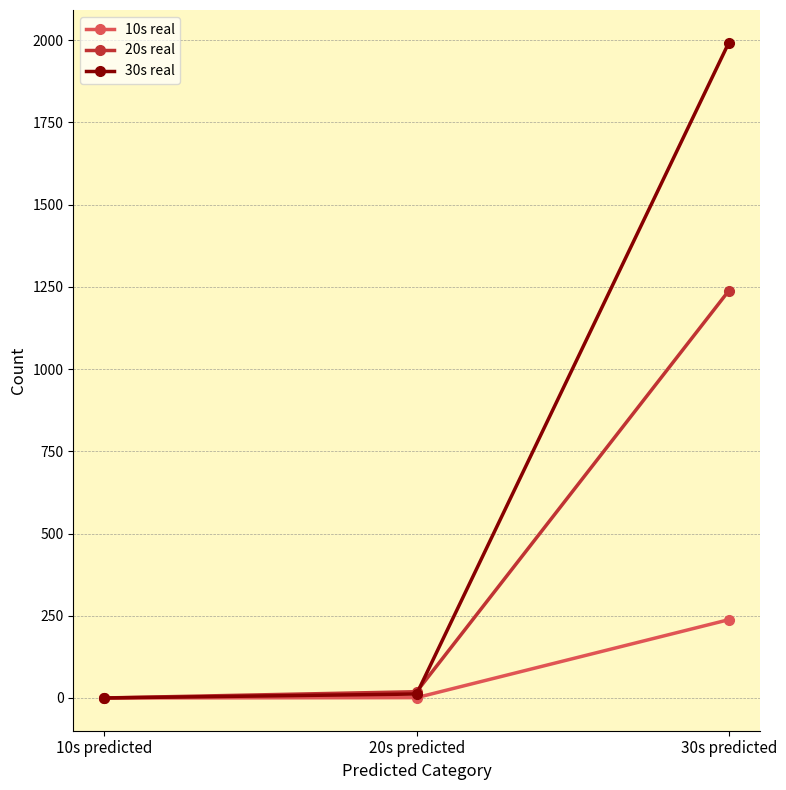

How many lines are shown in the chart?

3